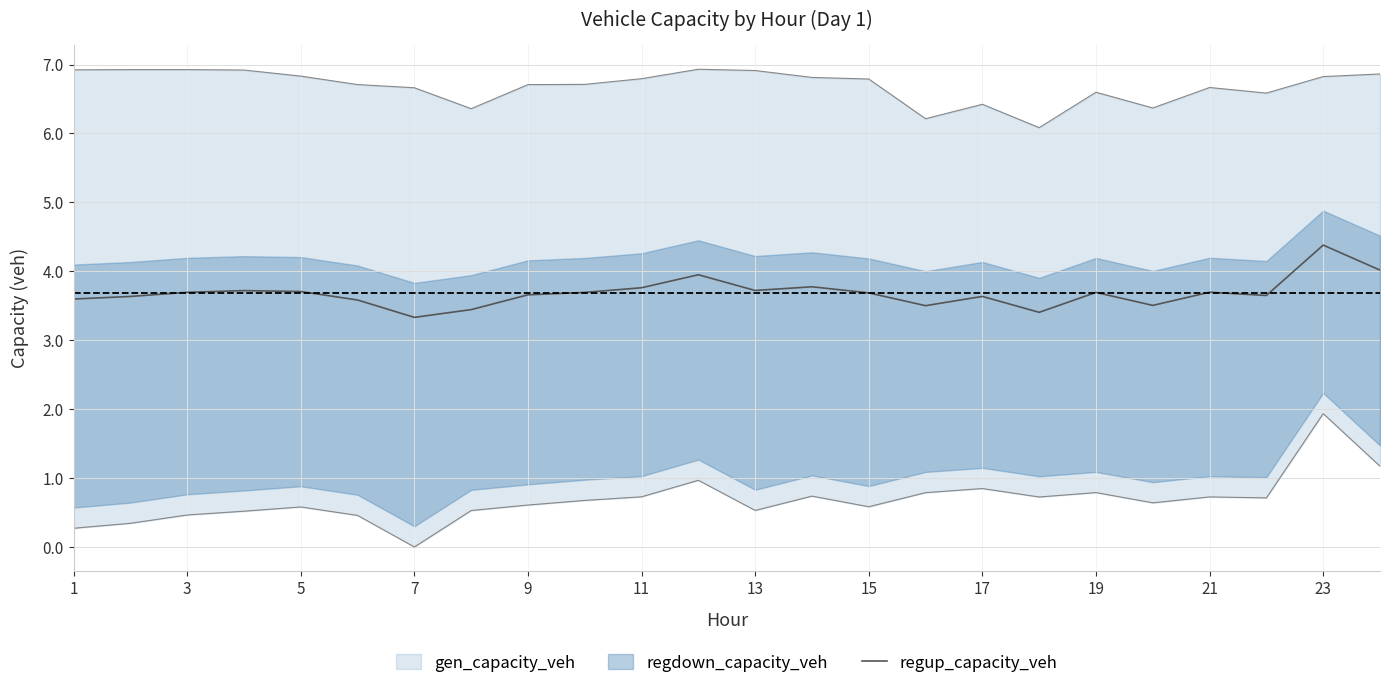

What is the lowest value of the regup_capacity_veh series?

3.3